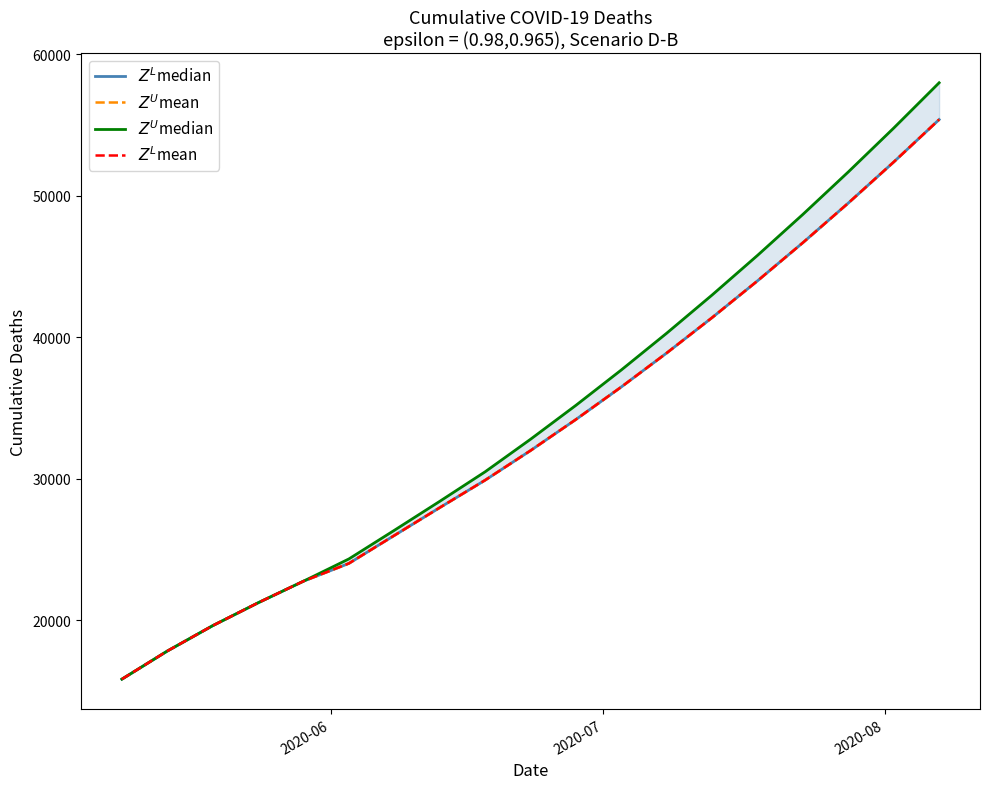

True or false: $Z^L$median has more than 1 points higher than both neighbors.

False